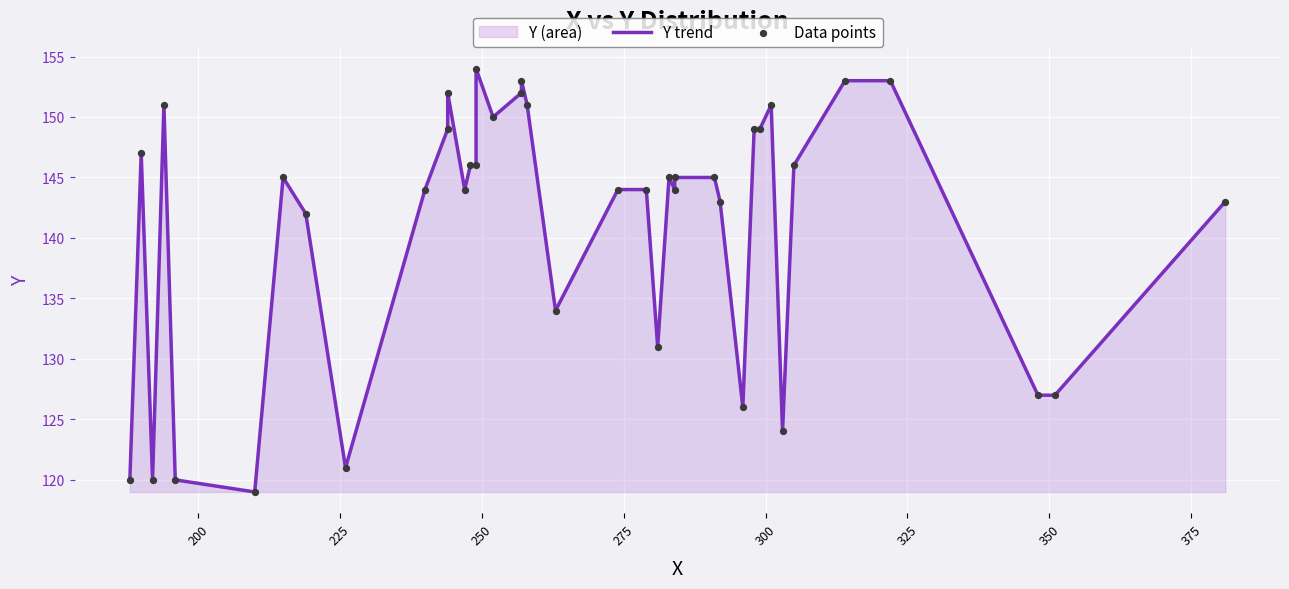

Which series has the largest total across all categories?

Y trend